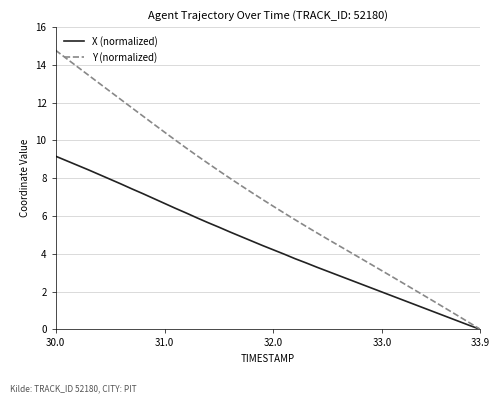

What is the greatest value displayed?

14.8